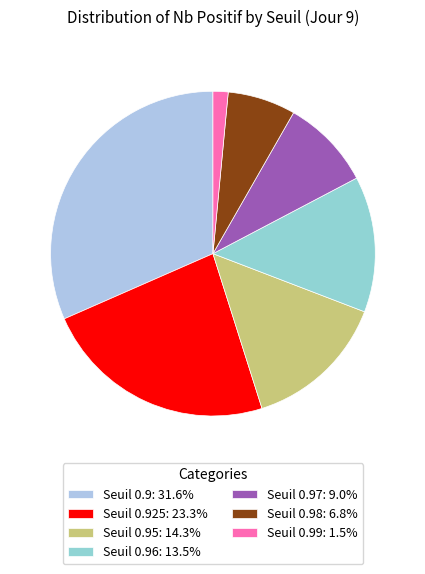

To the nearest percent, what is the average slice percentage?

14%